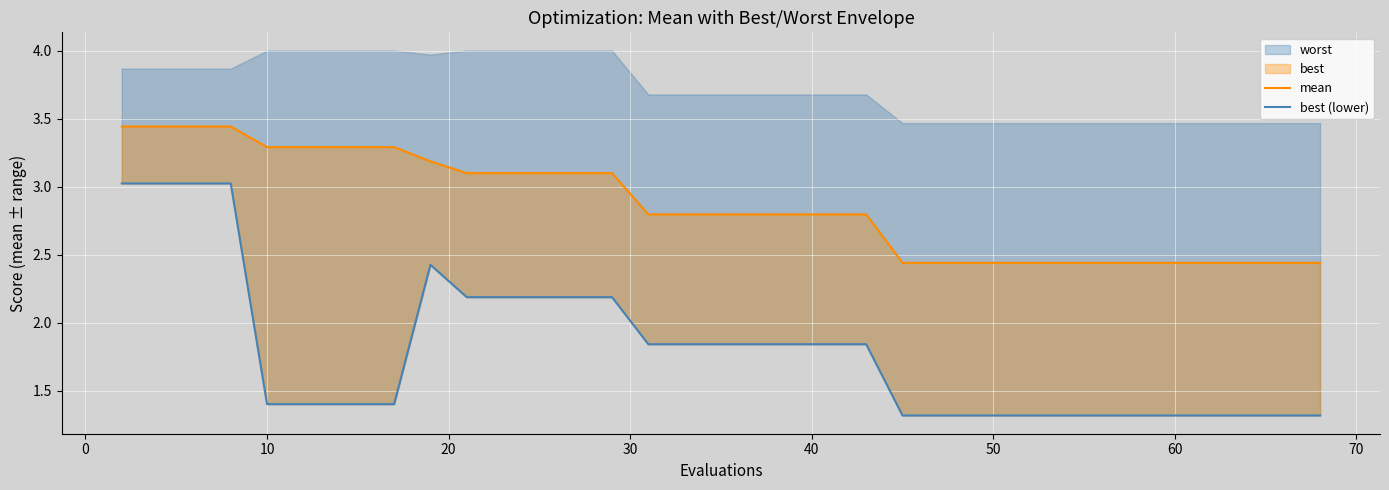

Reading right to left, what are all the values shown in this chart?

mean: 2.4	2.4	2.4	2.4	2.4	2.4	2.4	2.4	2.4	2.4	2.4	2.4	2.4	2.4	2.4	2.4	2.8	2.8	2.8	2.8	2.8	2.8	2.8	2.8	2.8	3.1	3.1	3.1	3.1	3.1	3.2	3.3	3.3	3.3	3.3	3.3	3.4	3.4	3.4	3.4
best (lower): 1.3	1.3	1.3	1.3	1.3	1.3	1.3	1.3	1.3	1.3	1.3	1.3	1.3	1.3	1.3	1.3	1.8	1.8	1.8	1.8	1.8	1.8	1.8	1.8	1.8	2.2	2.2	2.2	2.2	2.2	2.4	1.4	1.4	1.4	1.4	1.4	3.0	3.0	3.0	3.0